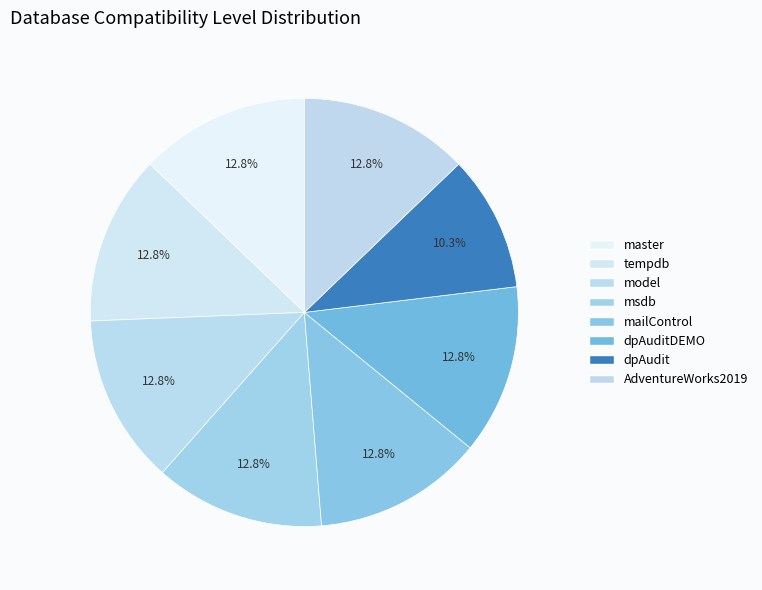

Which slice is the smallest?

dpAudit